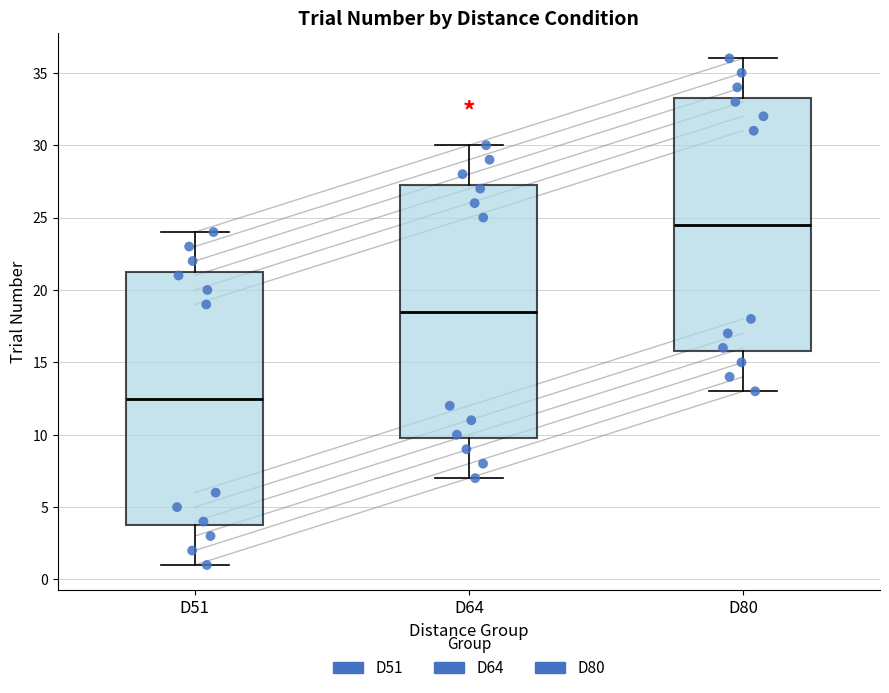

Reading left to right, transcribe this box plot: for each box, give where its median line is, the range the box spans, and where its two whiskers end, as read against the y-axis. The values are not printed on the chart, so give them approximately, as read against the axis.

D51: median 12.5, box 4.0 to 21.5, whiskers 1.0 to 24.0
D64: median 18.5, box 10.0 to 27.5, whiskers 7.0 to 30.0
D80: median 24.5, box 16.0 to 33.5, whiskers 13.0 to 36.0